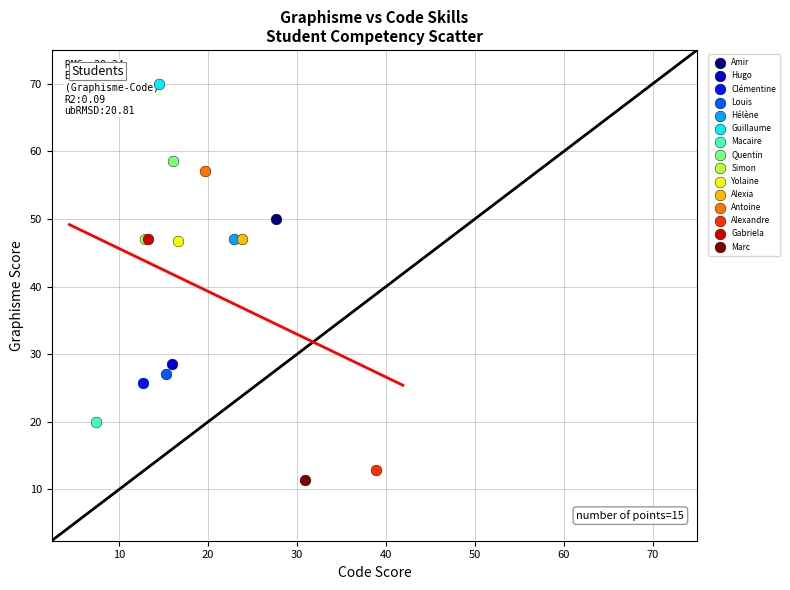

Which series contains the lowest Y value?

Marc